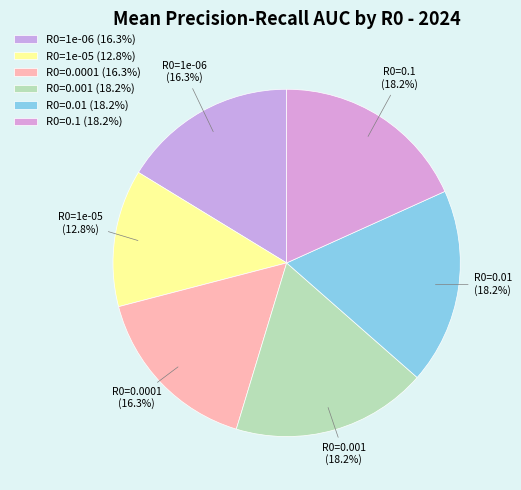

How many slices are in this pie chart?

6